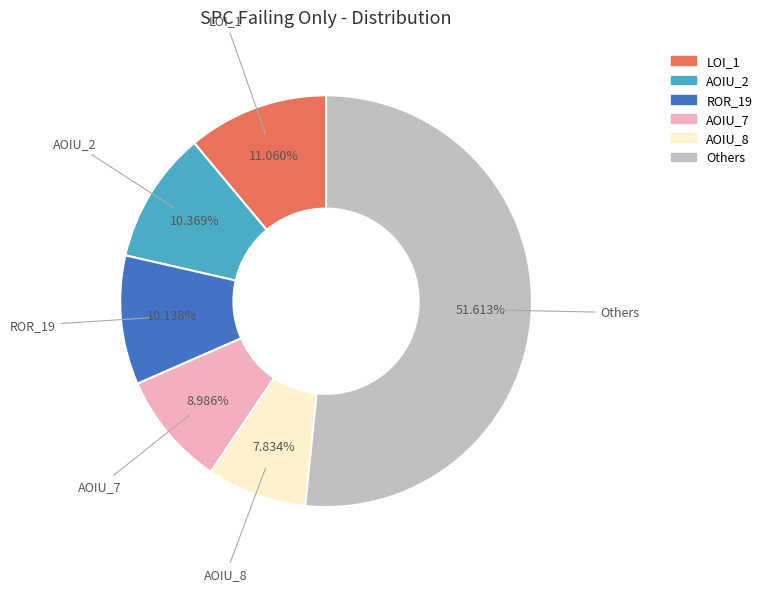

Does any single category account for the majority?

Yes